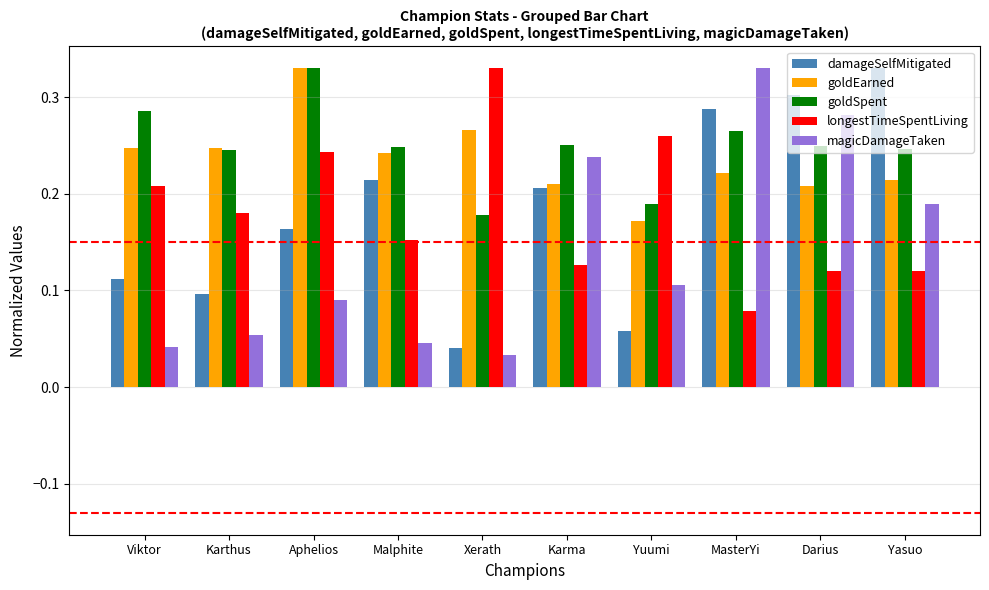

At how many categories does at least one series exceed 0?

10